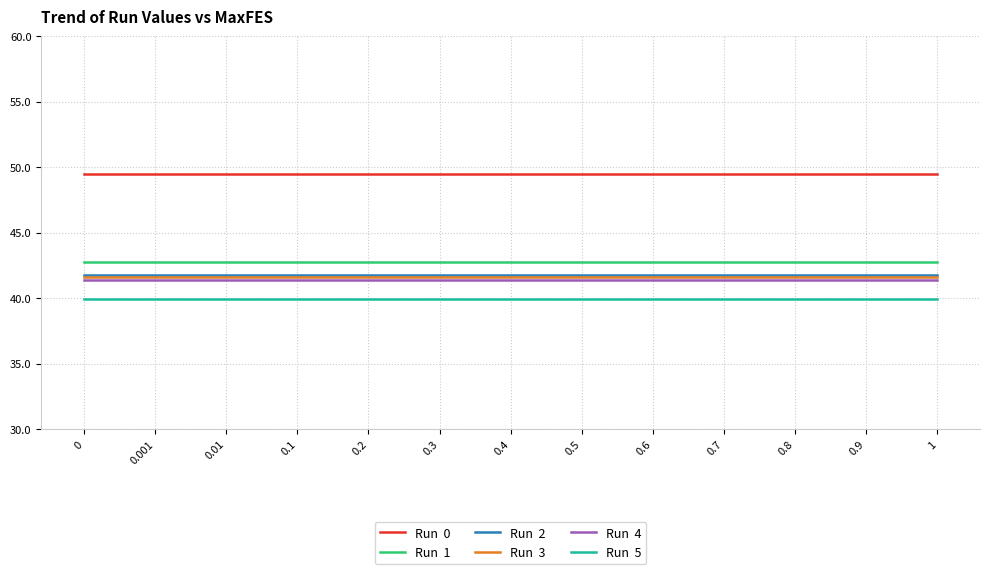

What is the smallest value displayed?

39.9